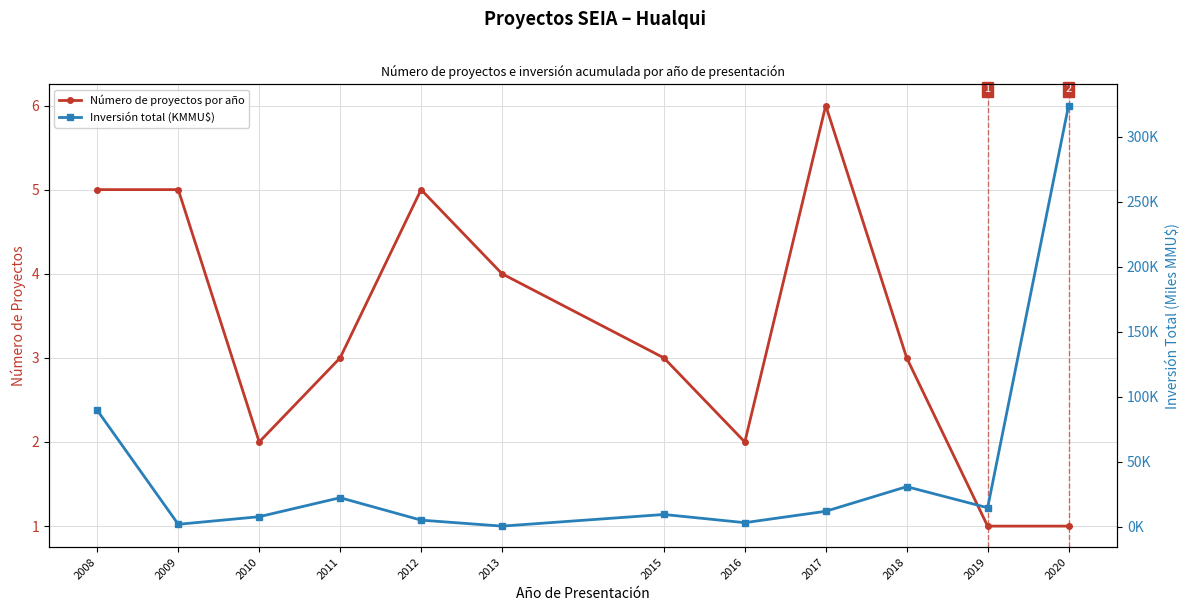

Reading right to left, extract all data points from this chart.

Número de proyectos por año: 1.0	1.0	3.0	6.0	2.0	3.0	4.0	5.0	3.0	2.0	5.0	5.0
Inversión total (KMMU$): 324.0	14.6	30.8	11.9	3.1	9.4	0.5	5.1	22.3	7.7	1.9	89.5